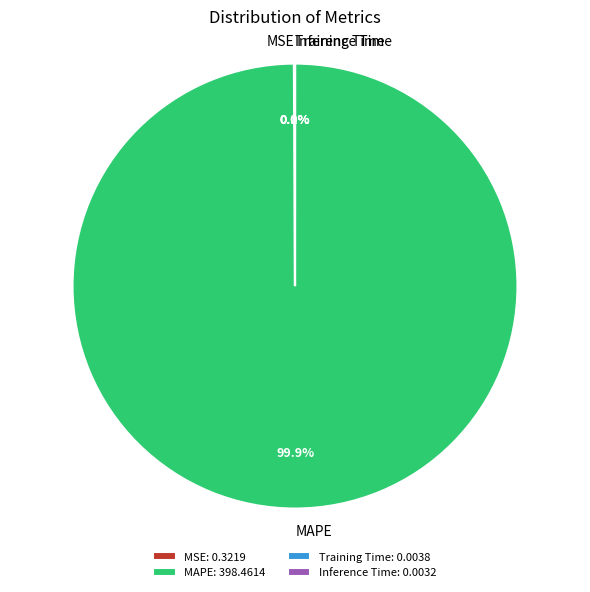

Is there a majority slice in this chart?

Yes